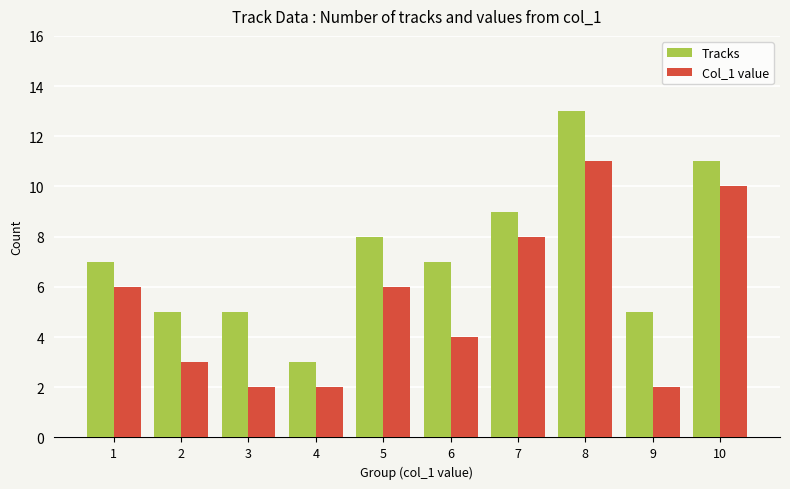

Are the bars grouped side by side (vs. stacked)?

Yes